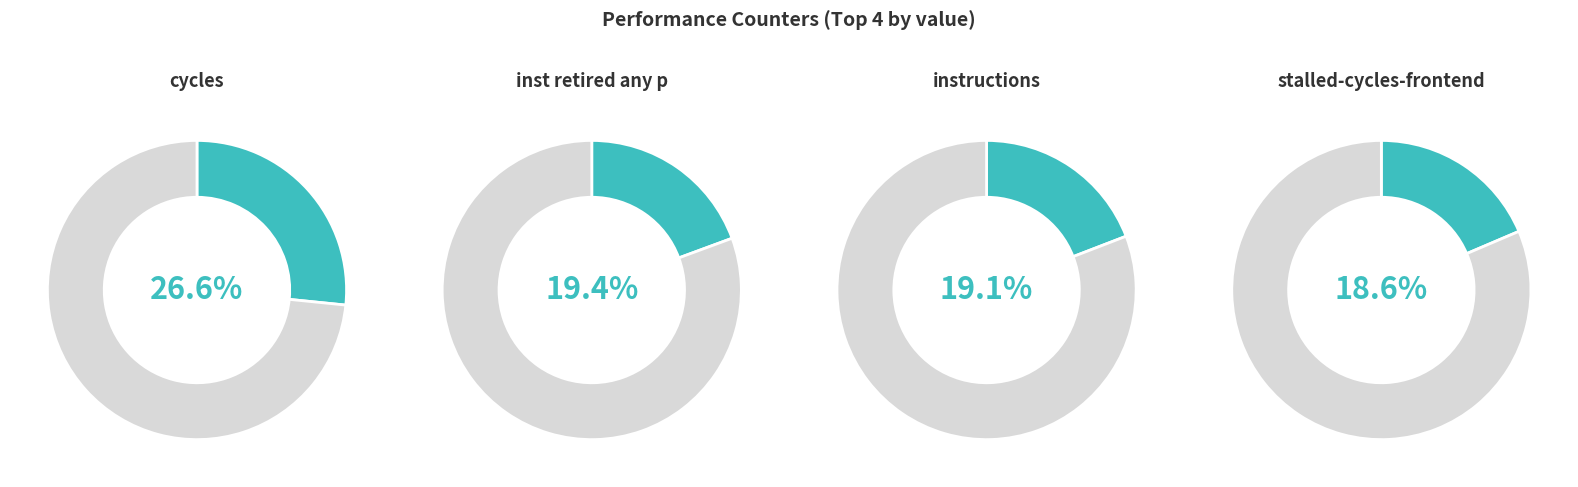

What is the total percentage of dtlb_misses_walk_cycles and LLC-prefetches?

0.5%